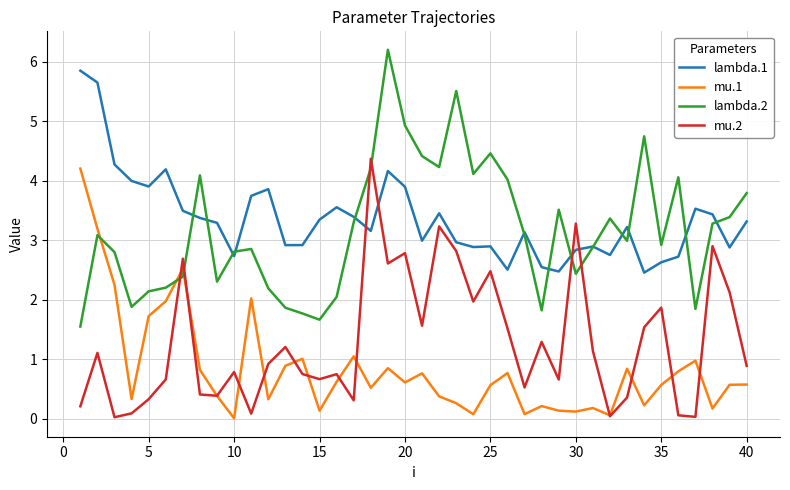

What is the difference between the maximum and minimum values in the lambda.2 series?

4.7